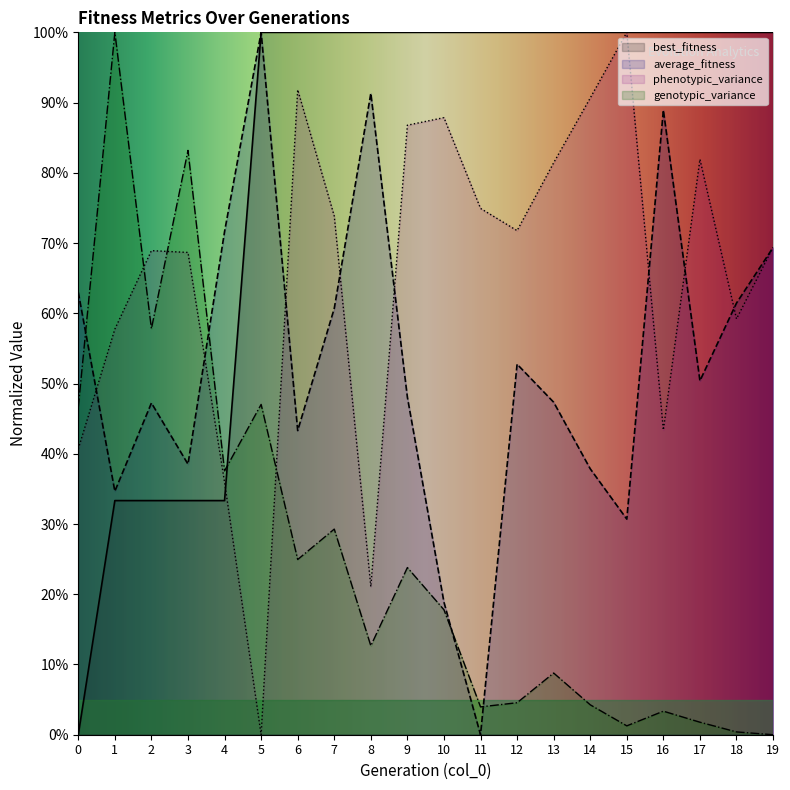

What is the difference between the maximum and second lowest values in the genotypic_variance series?

99.6